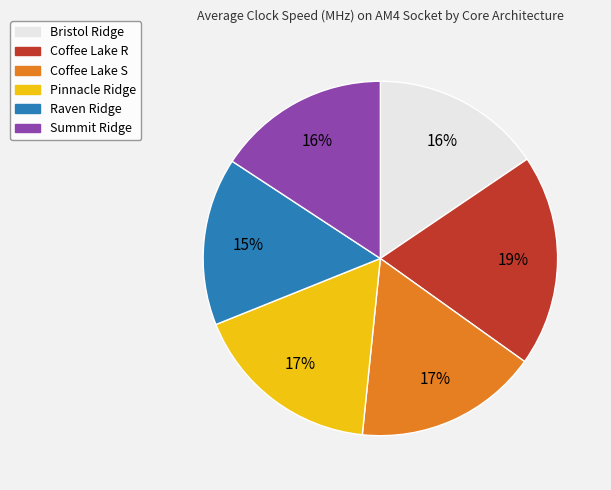

Combined, do Raven Ridge and Pinnacle Ridge account for over 50%?

No